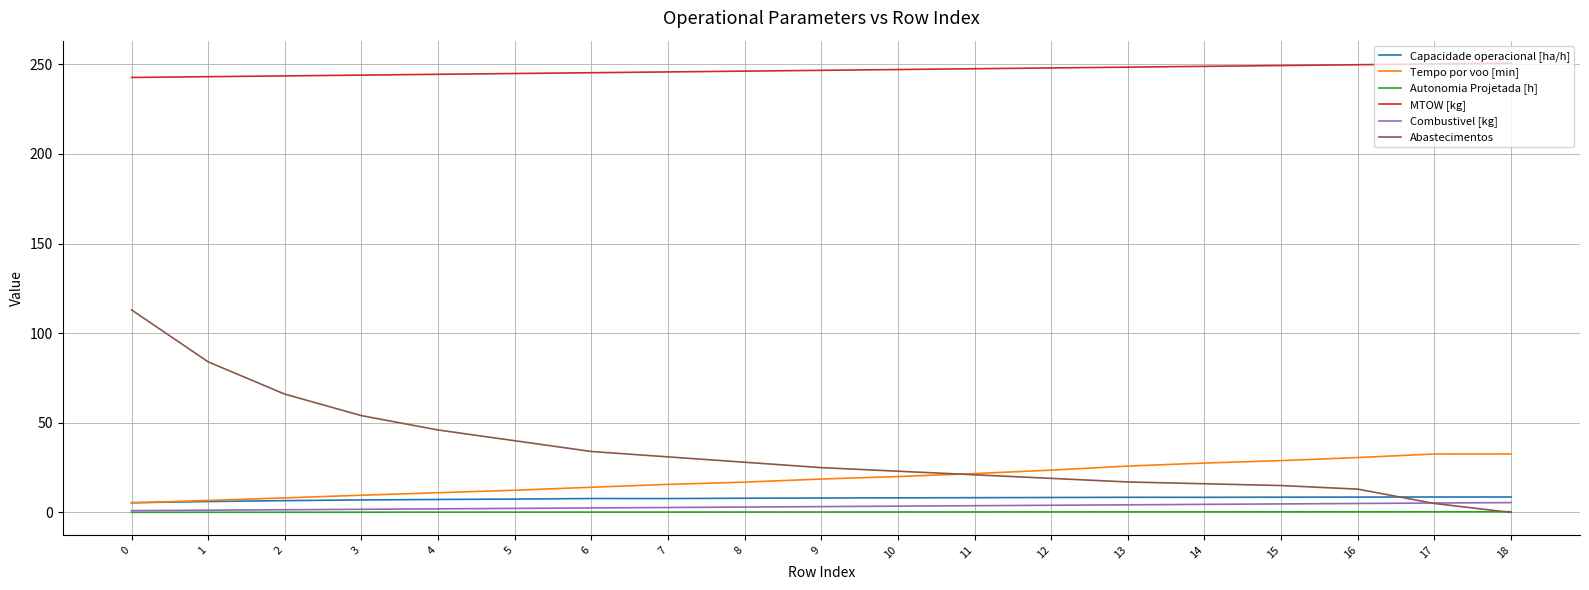

What is the greatest value displayed?

250.6